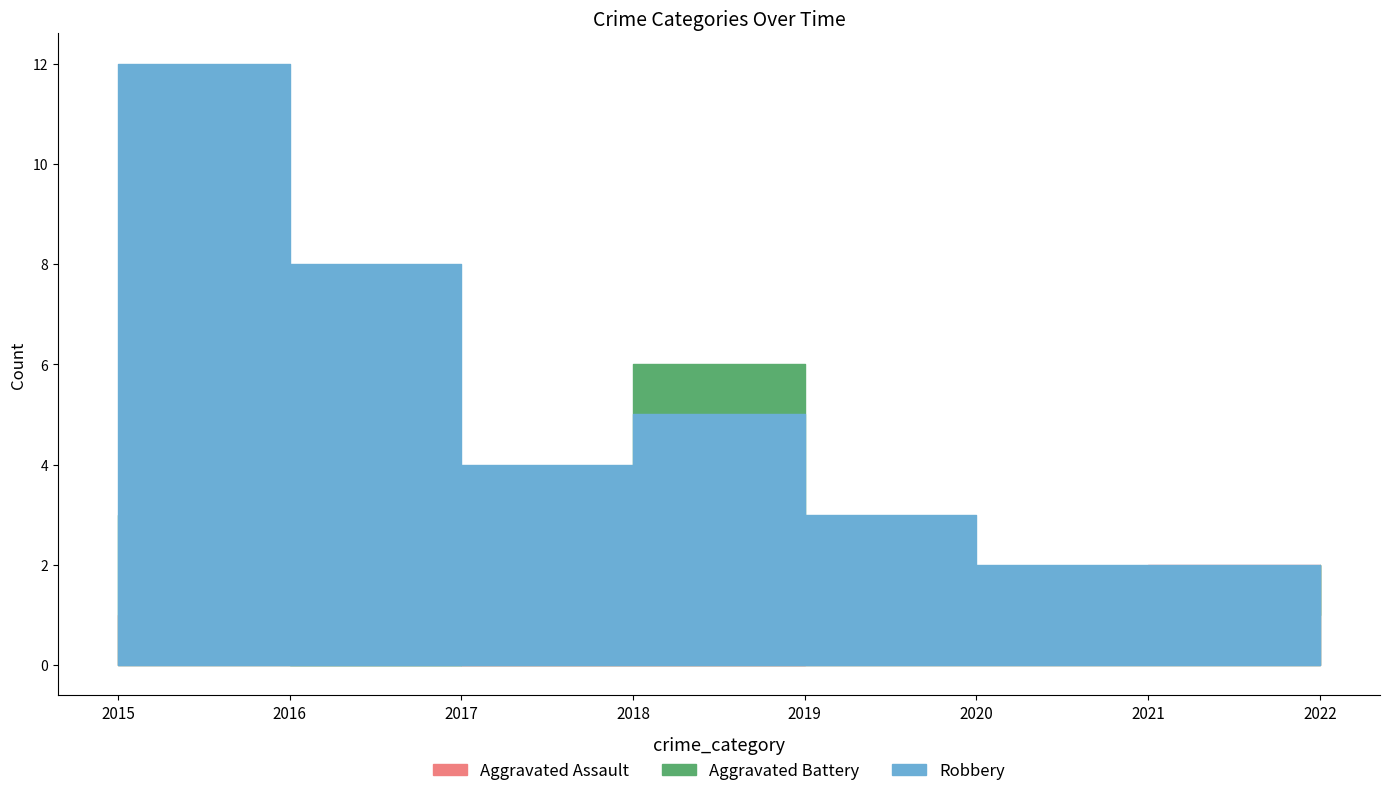

What is the spread (max minus min) of values at 2020?

1